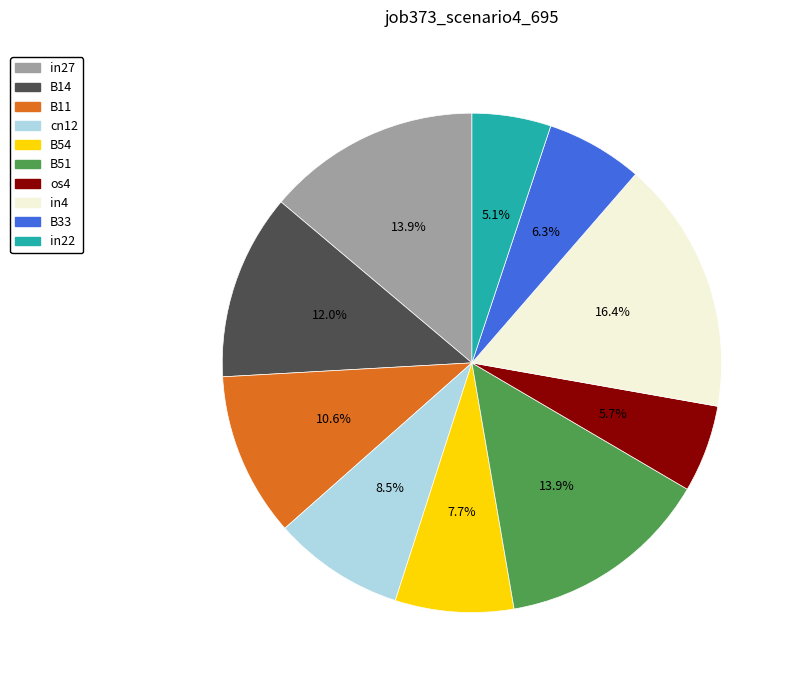

Is B11 the majority of the pie?

No